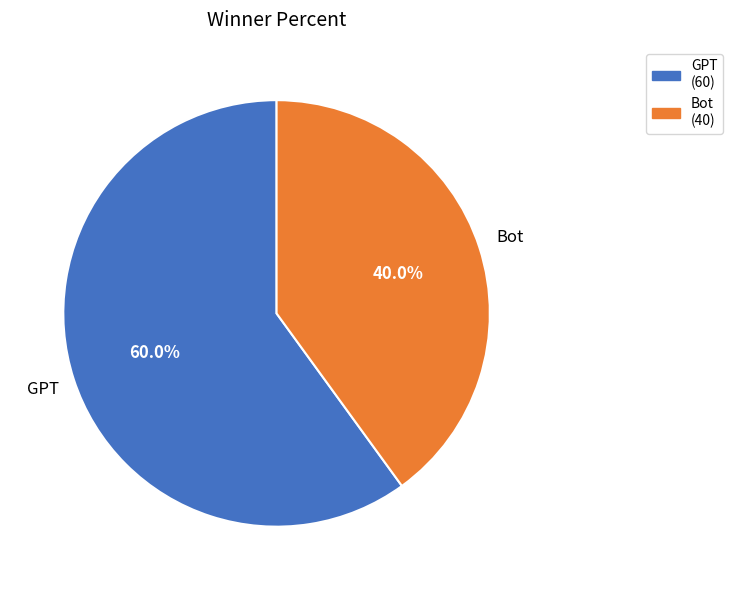

Which slice represents more than half of the pie?

GPT